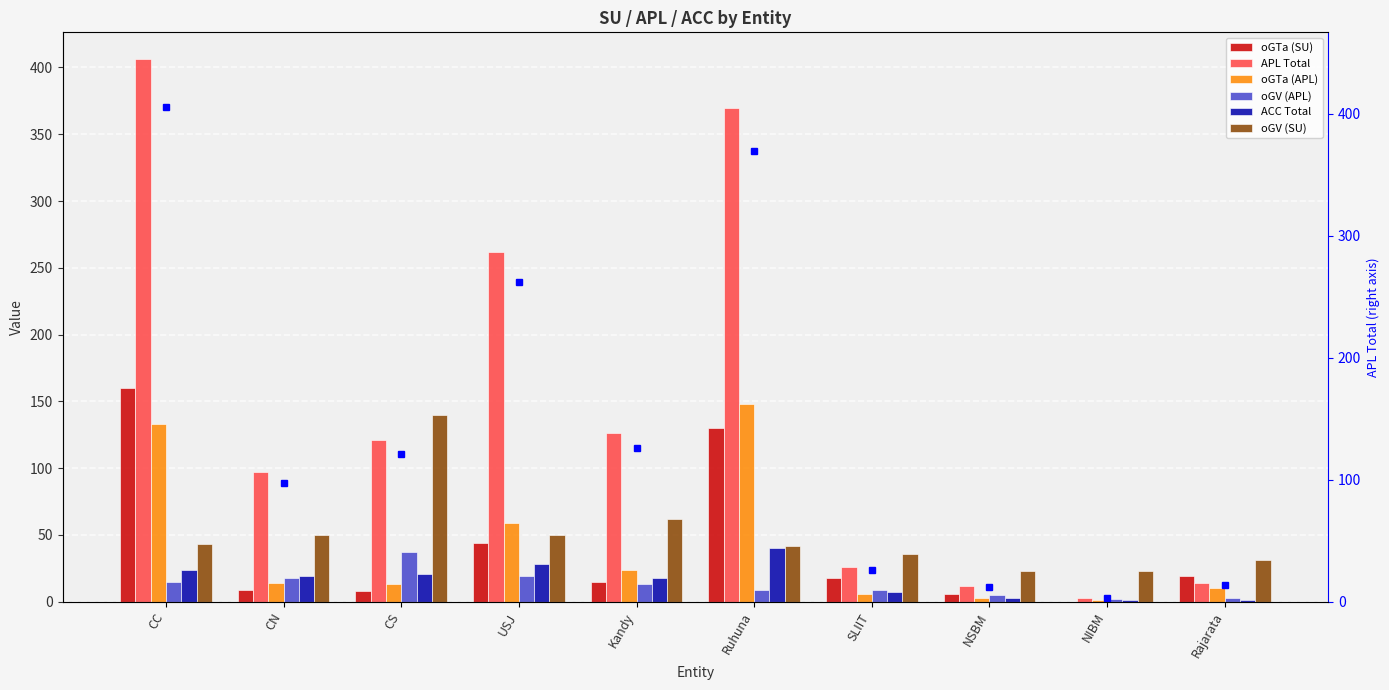

What is the maximum value for oGTa (APL)?

148